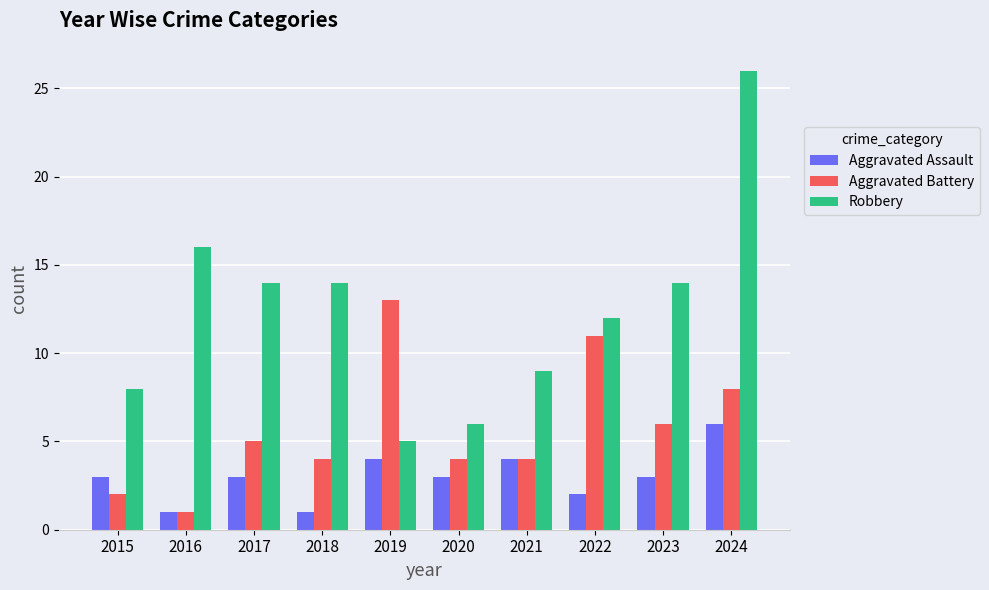

At which label does Robbery first exceed 14?

2016